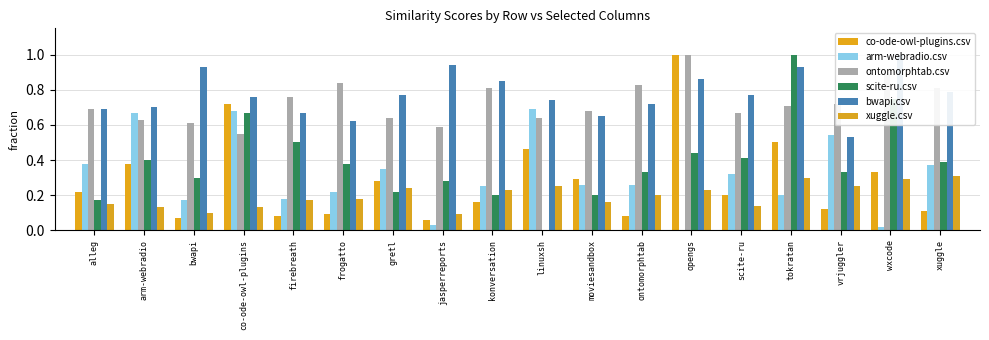

Is it true that scite-ru.csv equals 0.7 at arm-webradio?

False